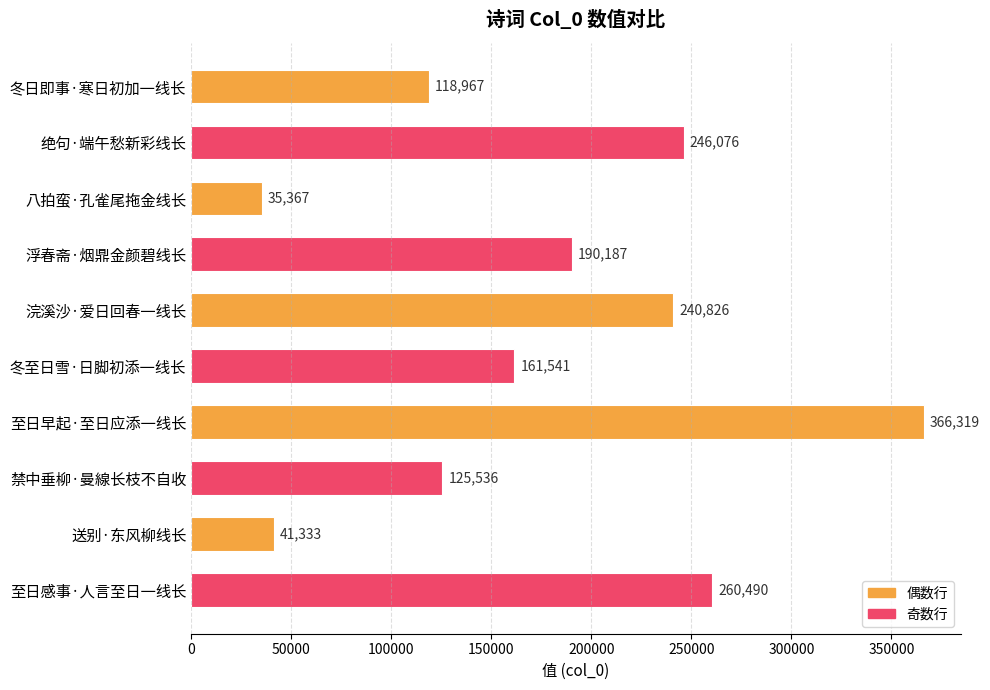

Reading top to bottom, what are all the values shown in this chart?

118967	246076	35367	190187	240826	161541	366319	125536	41333	260490